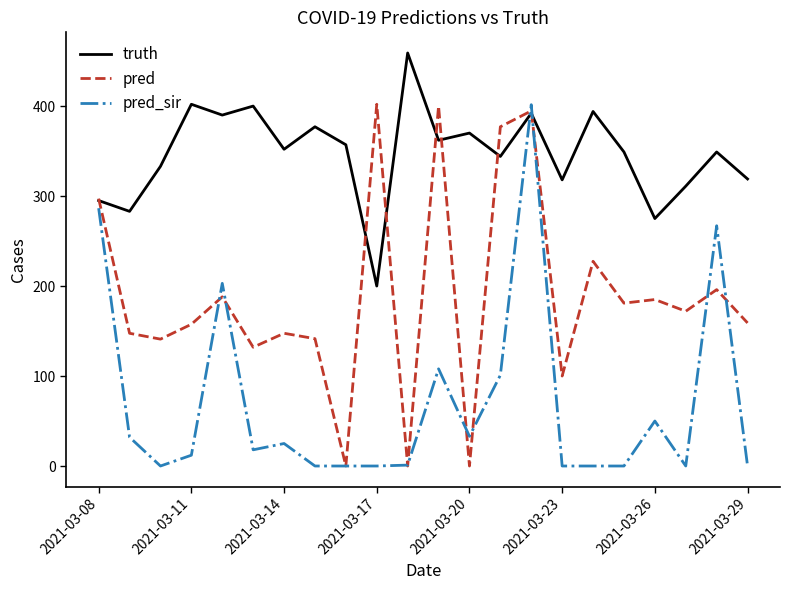

Which series has the largest total across all categories?

truth